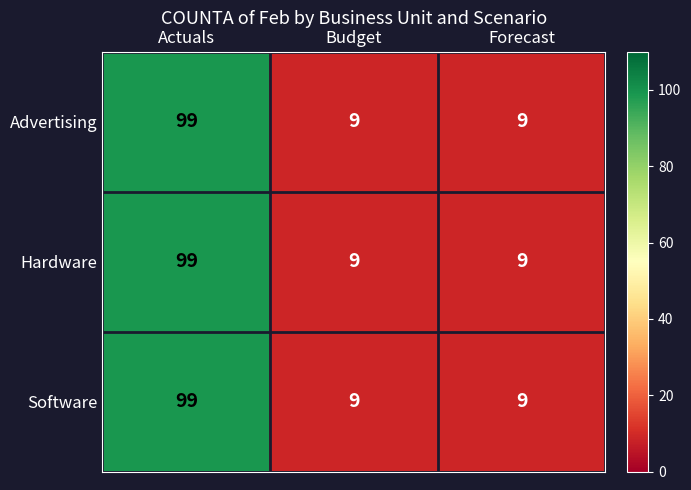

What is the difference between the maximum and minimum values in the Hardware series?

90